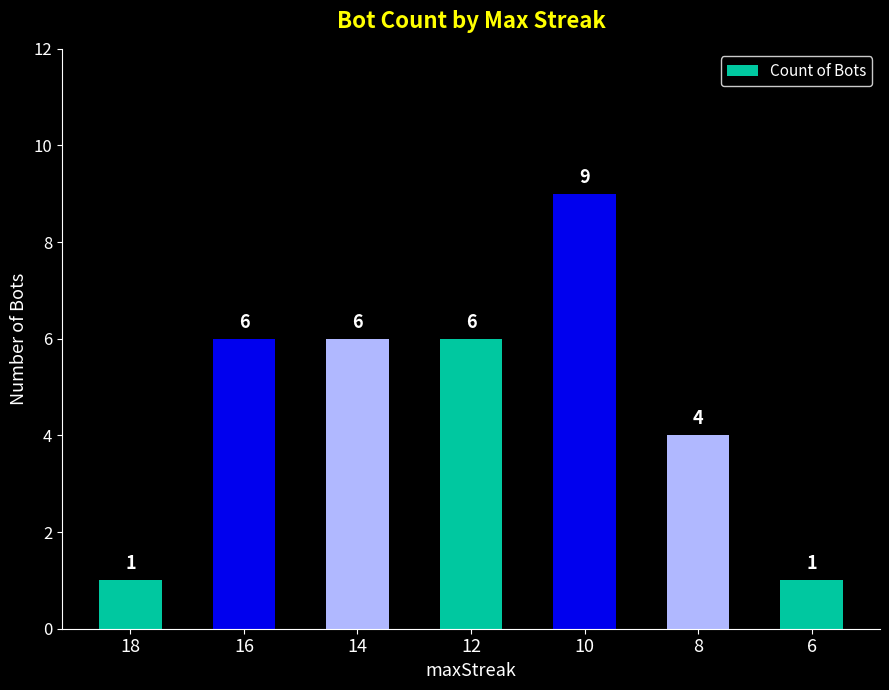

How many categories are shown in the chart?

7